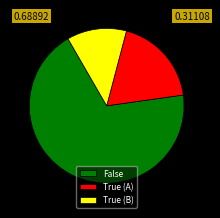

Is there any slice that represents more than half of the pie?

Yes